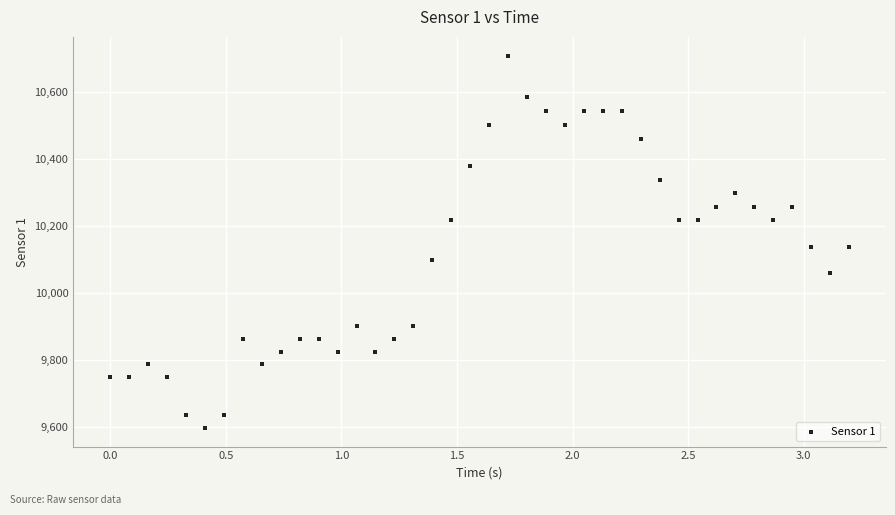

What is the range of Y values (max minus min)?

1110.8